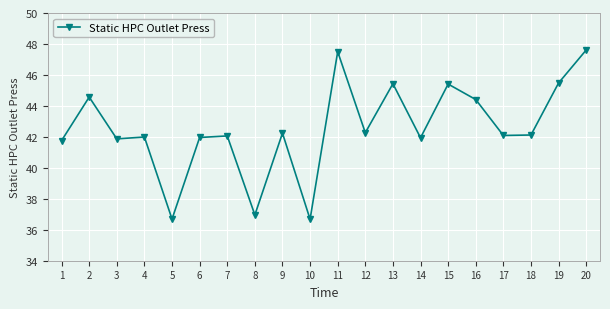

What is the value of the 4th point from the left?

42.0